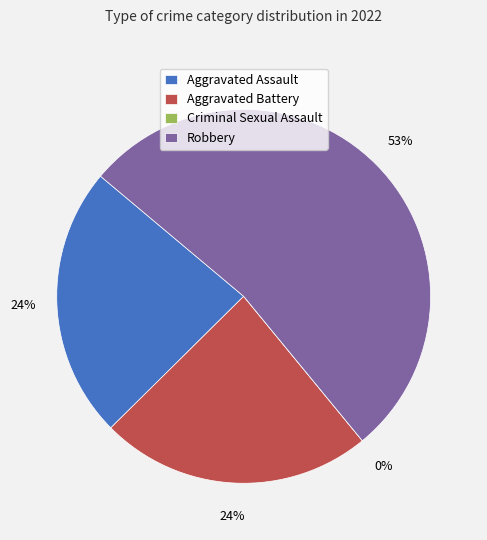

What is the change in value from Aggravated Battery to Robbery?

+5